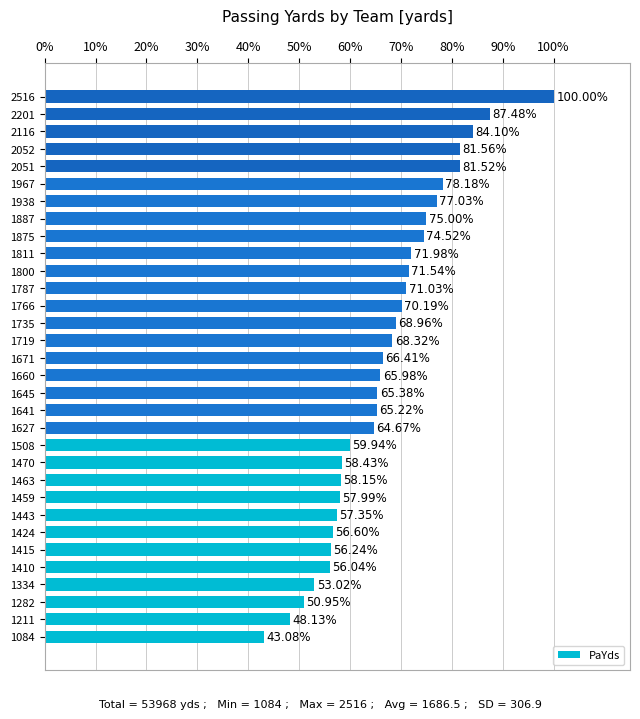

What is the maximum value shown in the chart?

100.0